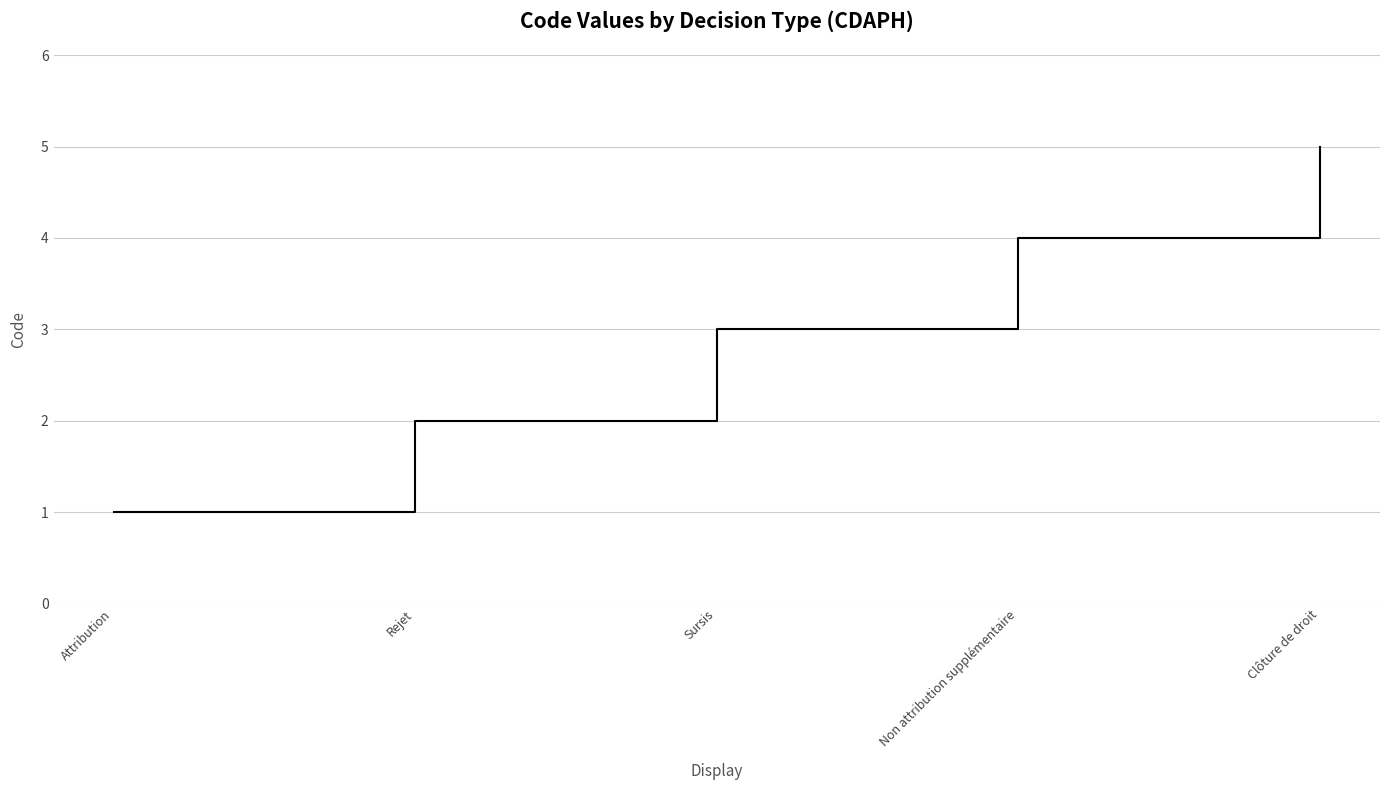

How many lines are shown in the chart?

1